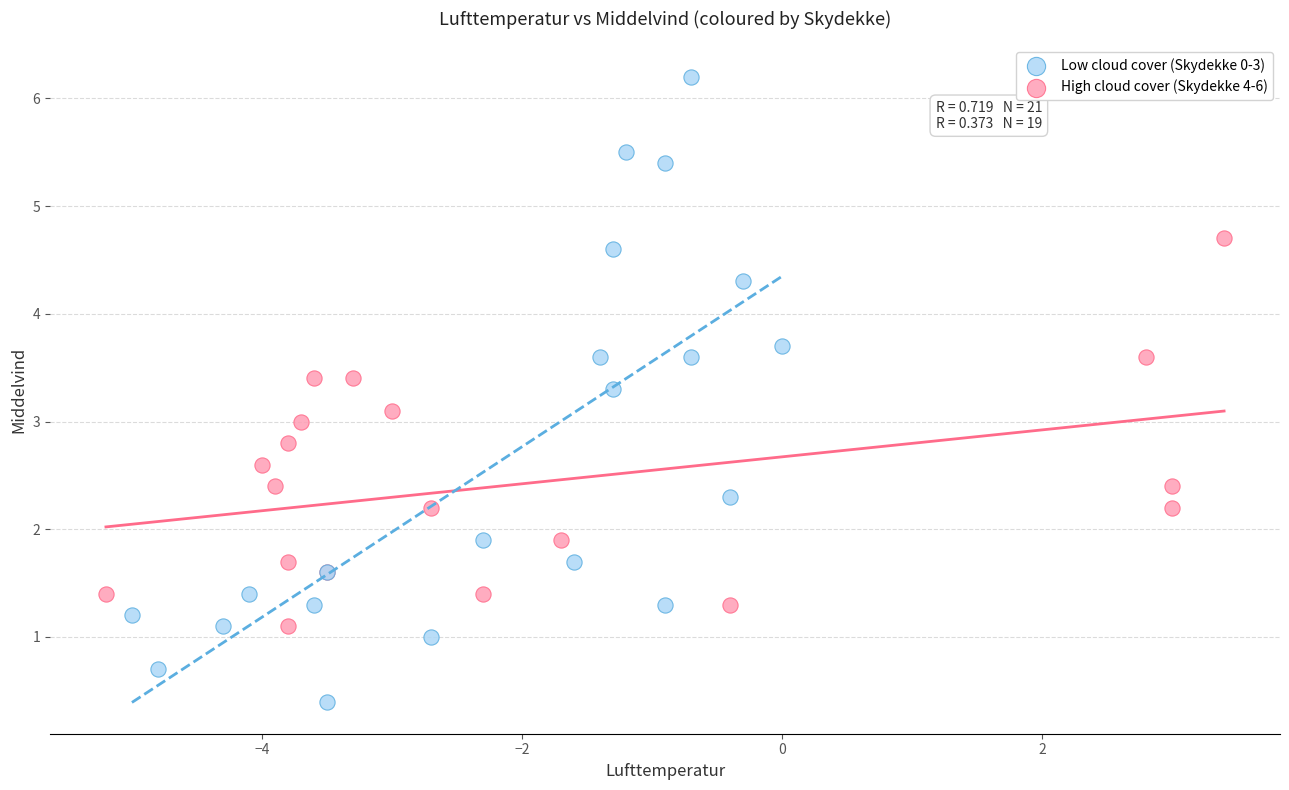

Which series reaches the maximum Y coordinate?

Low cloud cover (Skydekke 0-3)